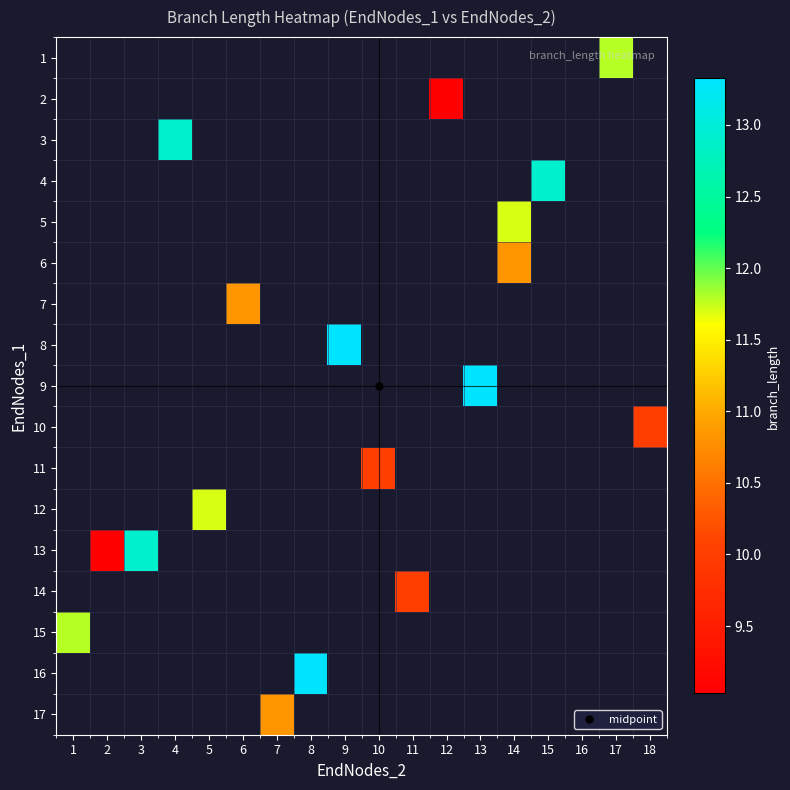

How many data points does each series have?

18